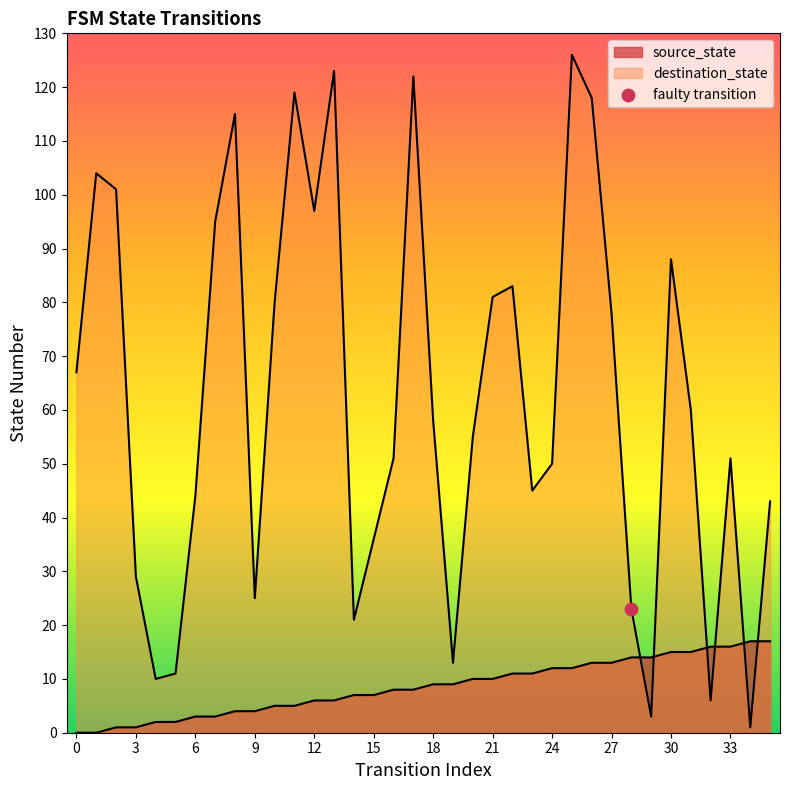

Is the value of destination_state at 20 greater than the value of source_state at 23?

Yes